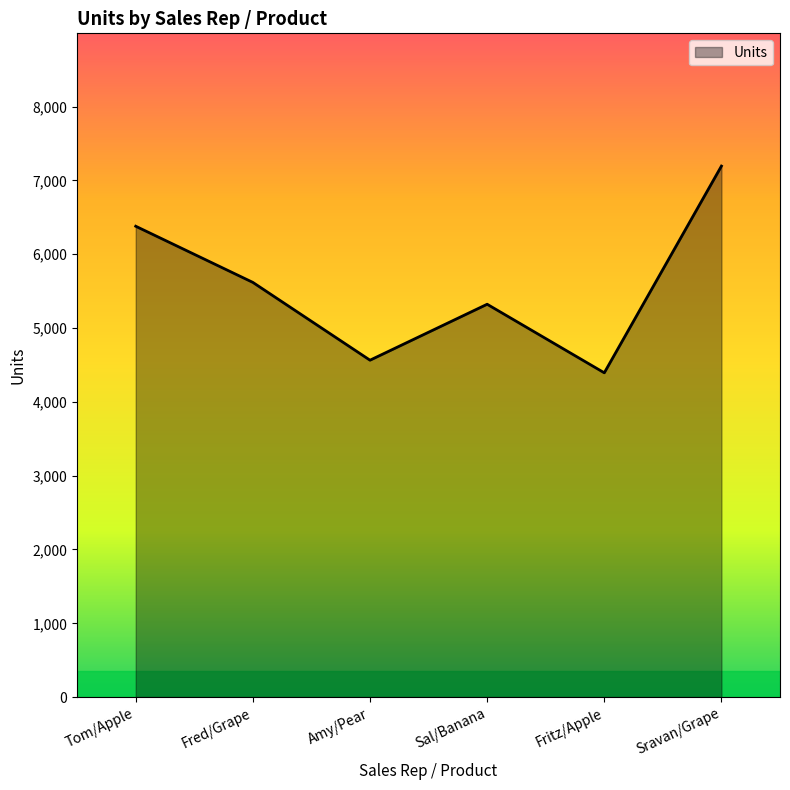

What value does the data have at Sravan/Grape, to the nearest 50?

7200